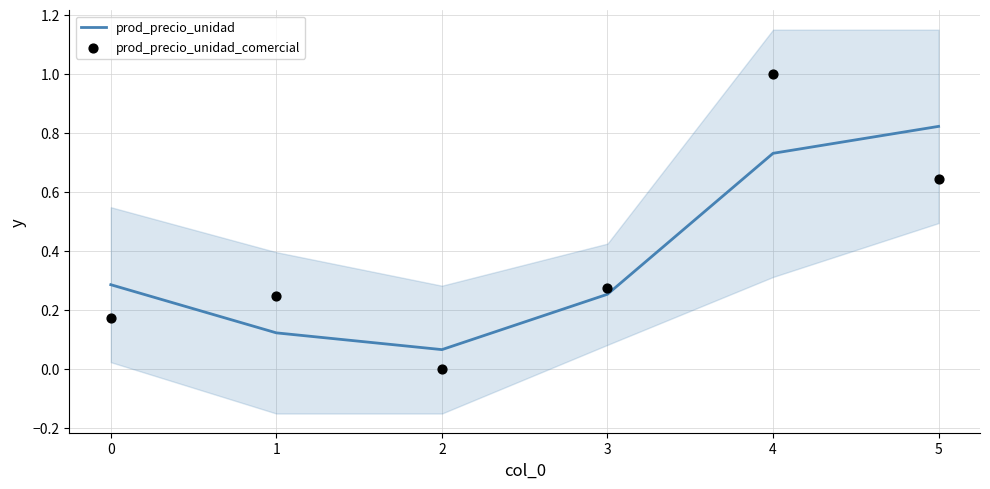

At which category is the sum across all series the highest?

4